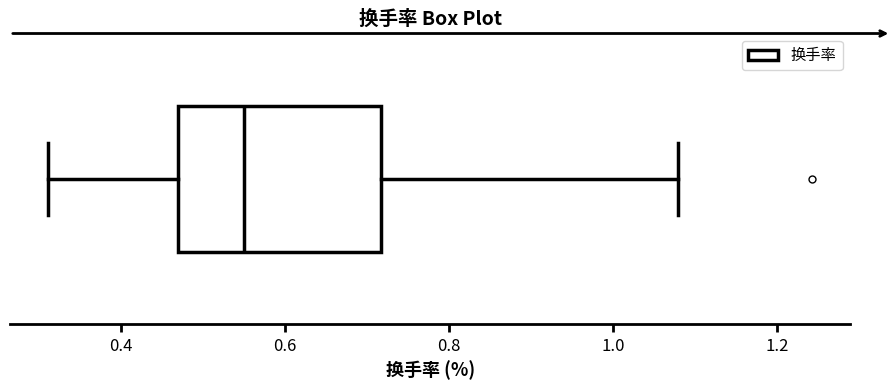

Where is the left edge of the box on the x-axis? The values are not printed on the chart, so give them approximately, as read against the axis.

0.46